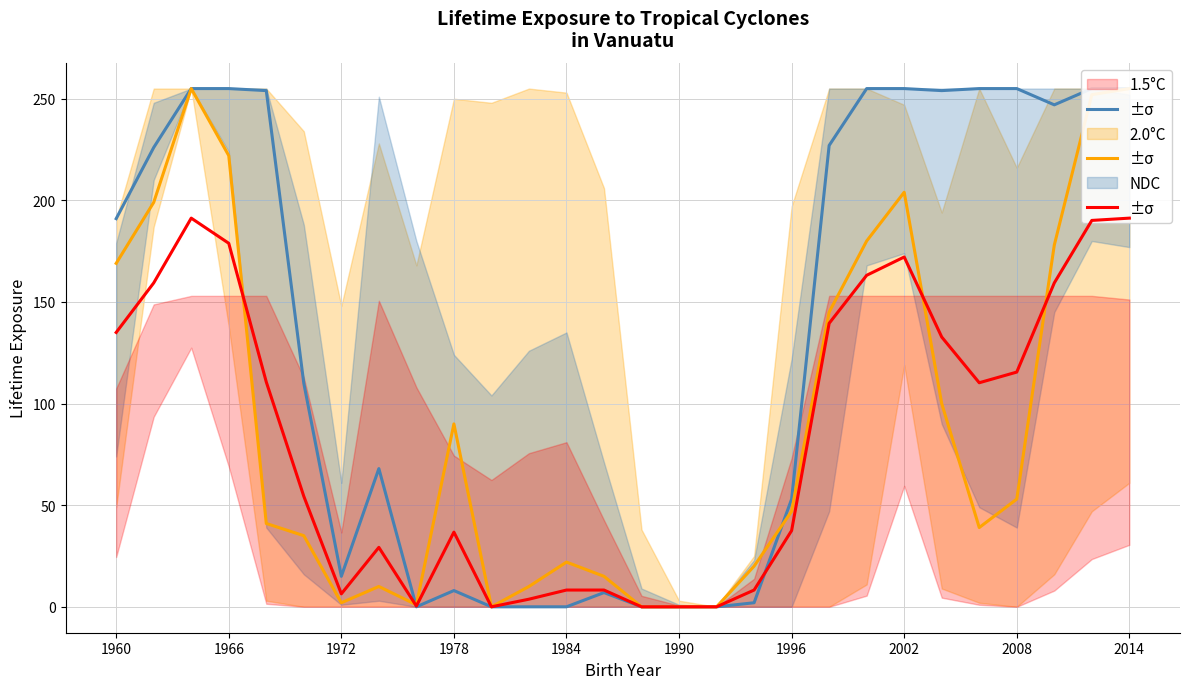

Is it true that 2.0°C equals -101.1 at 10?

False